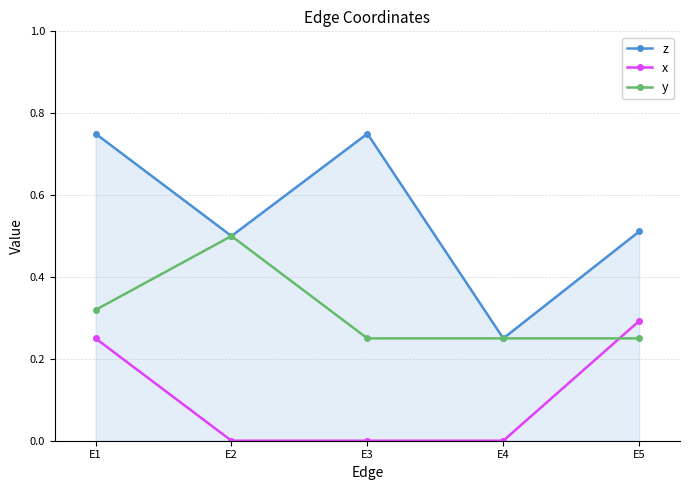

What are all the series names shown in the legend?

z, x, y